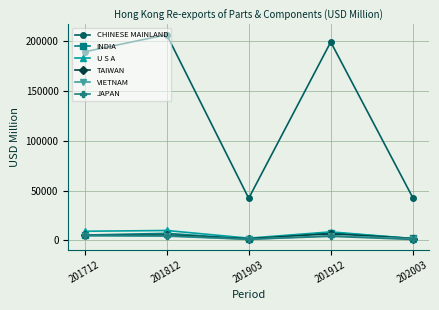

How many values in the INDIA series are below 5243?

2